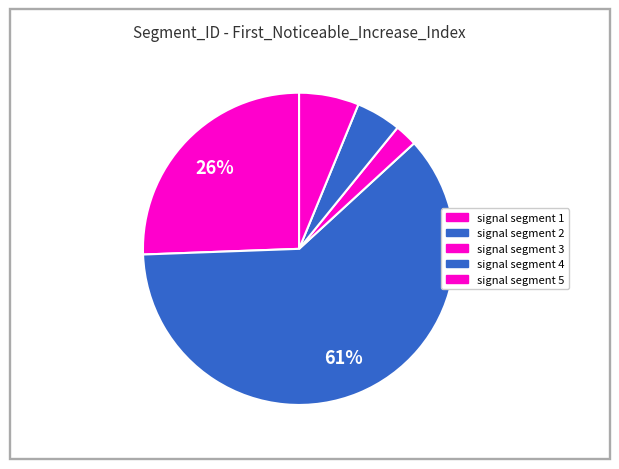

Is it true that signal segment 1 is 26% of the pie?

True